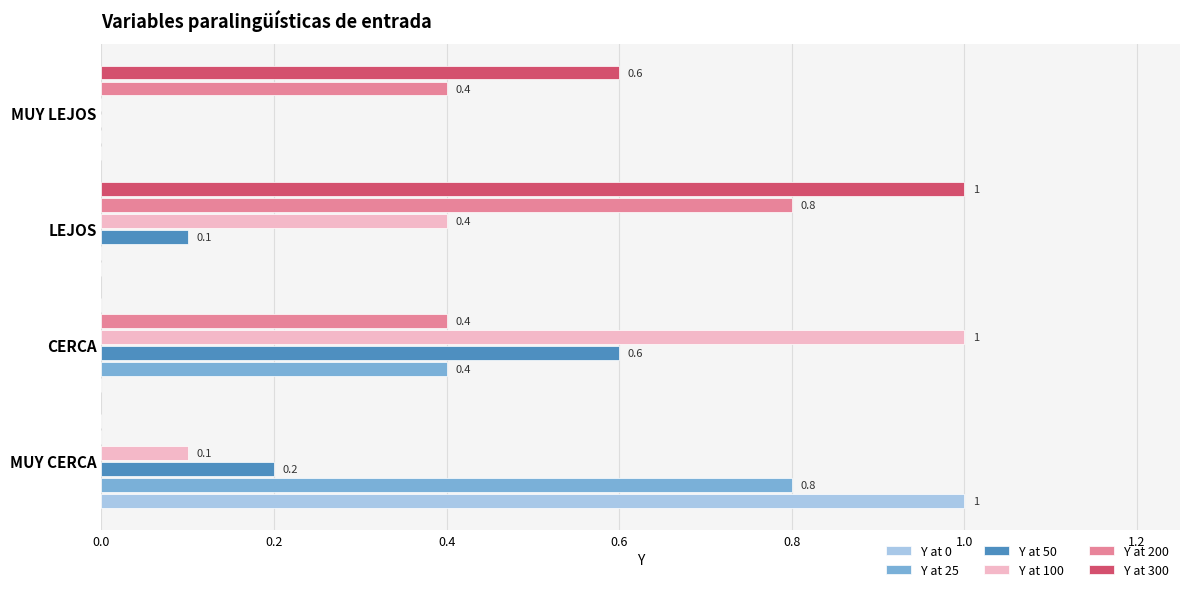

What is the highest value of the Y at 50 series?

0.6